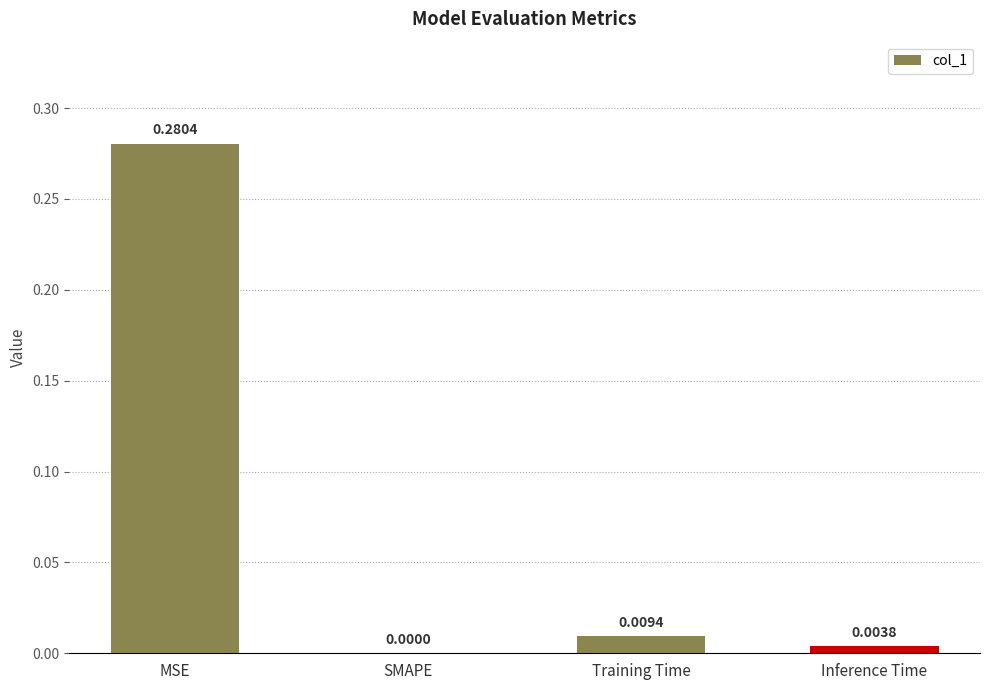

Where is the data nearest to the value 0?

SMAPE